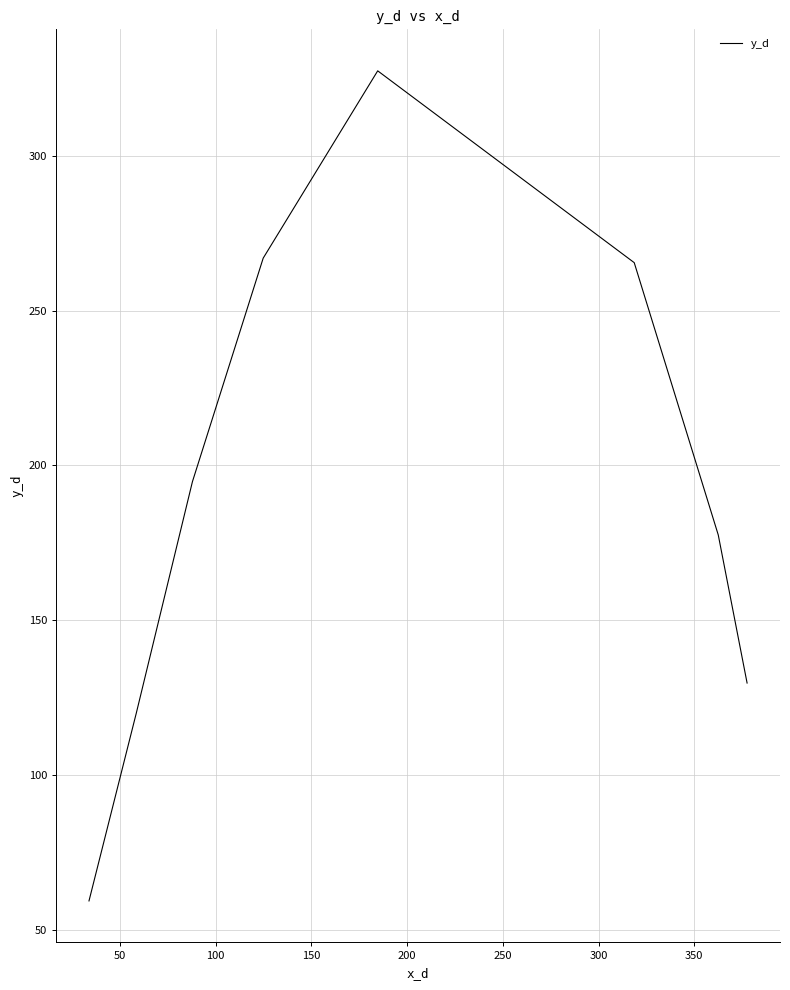

How many interior local peaks (higher than both neighbors) does the data have?

1